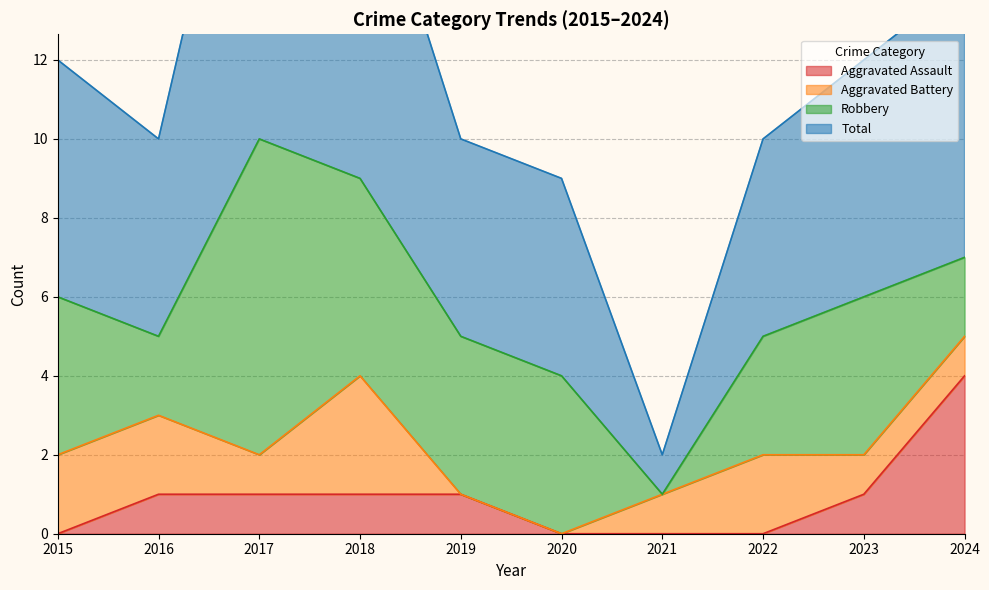

How many data points in Total are less than 12?

5